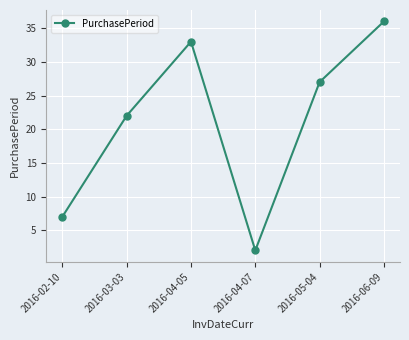

List the labels in order of value, largest first.

2016-06-09, 2016-04-05, 2016-05-04, 2016-03-03, 2016-02-10, 2016-04-07